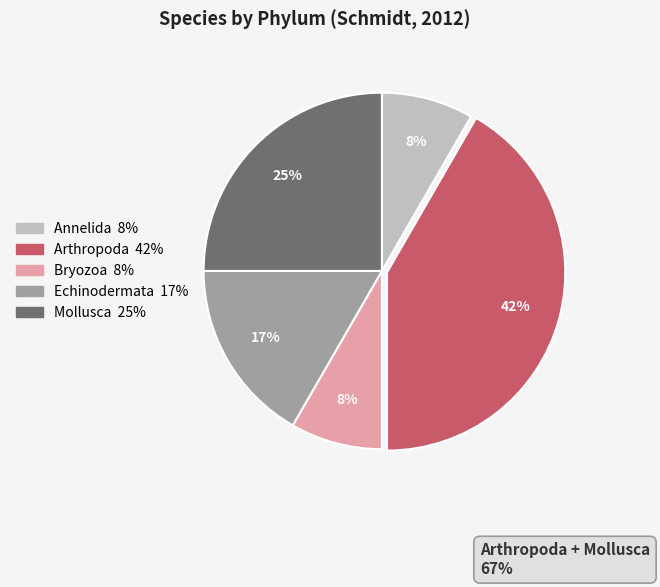

Does any single category account for the majority?

No